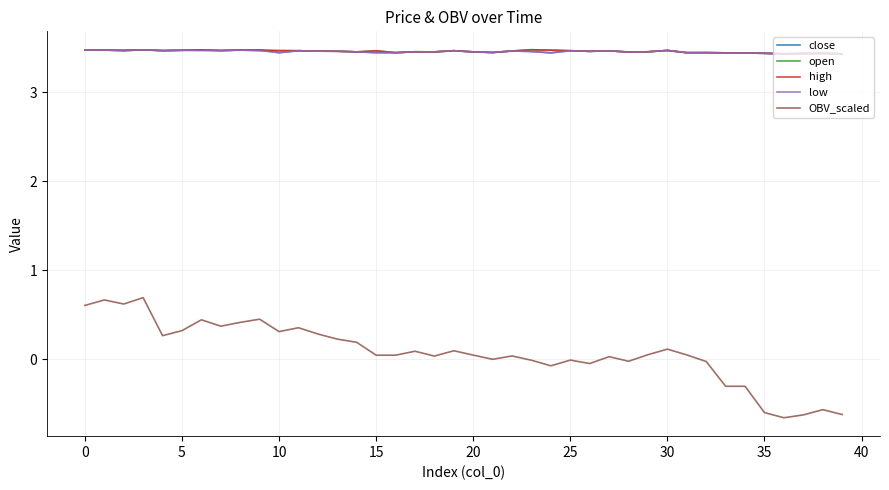

True or false: open and OBV_scaled cross at least once.

False